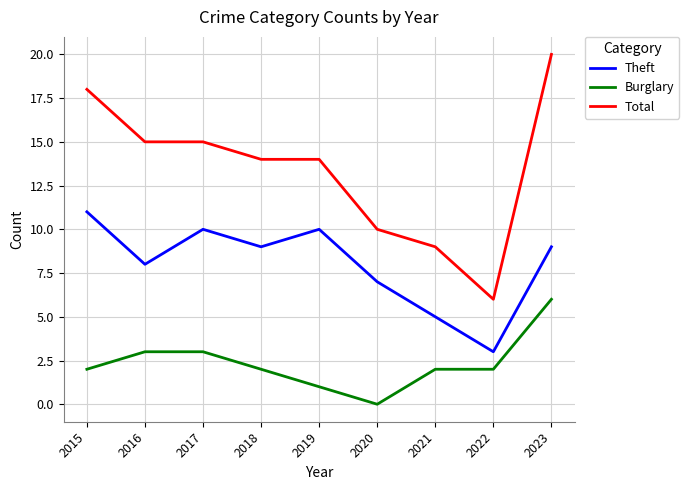

What is the highest value of the Theft series?

11